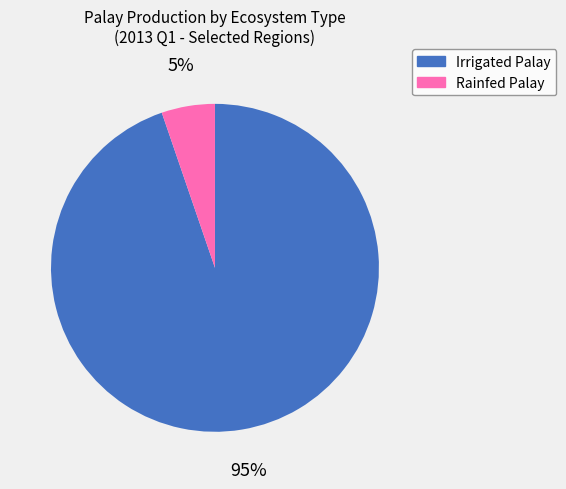

How many segments does this pie chart have?

2